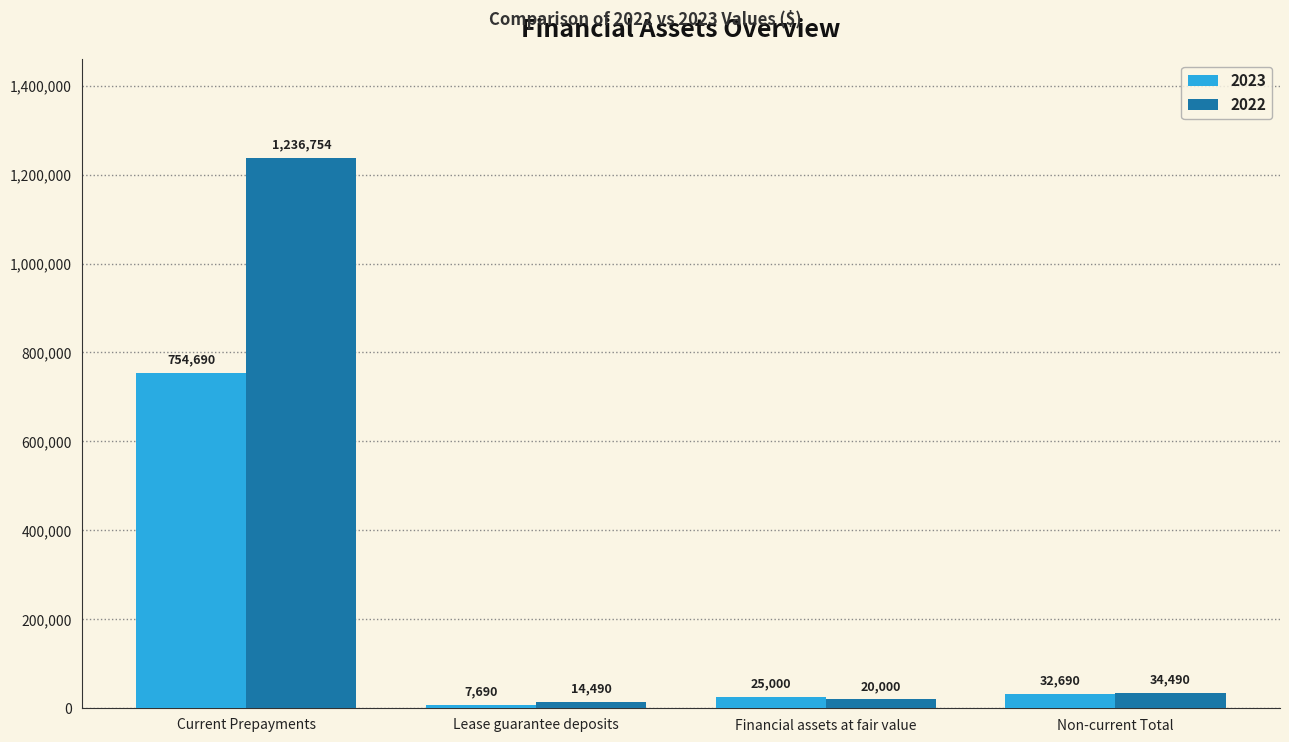

Between Financial assets at fair value and Non-current Total, which series saw the biggest shift?

2022